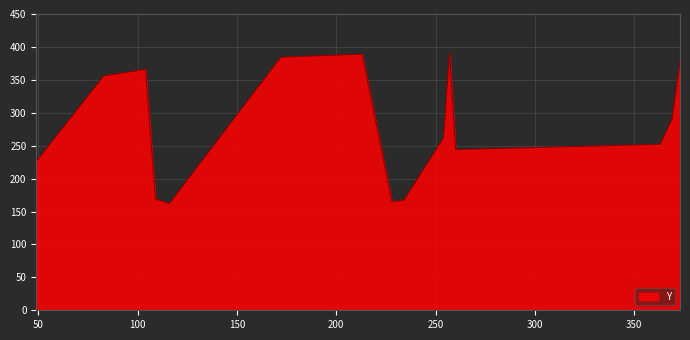

What is the maximum value shown in the chart?

390